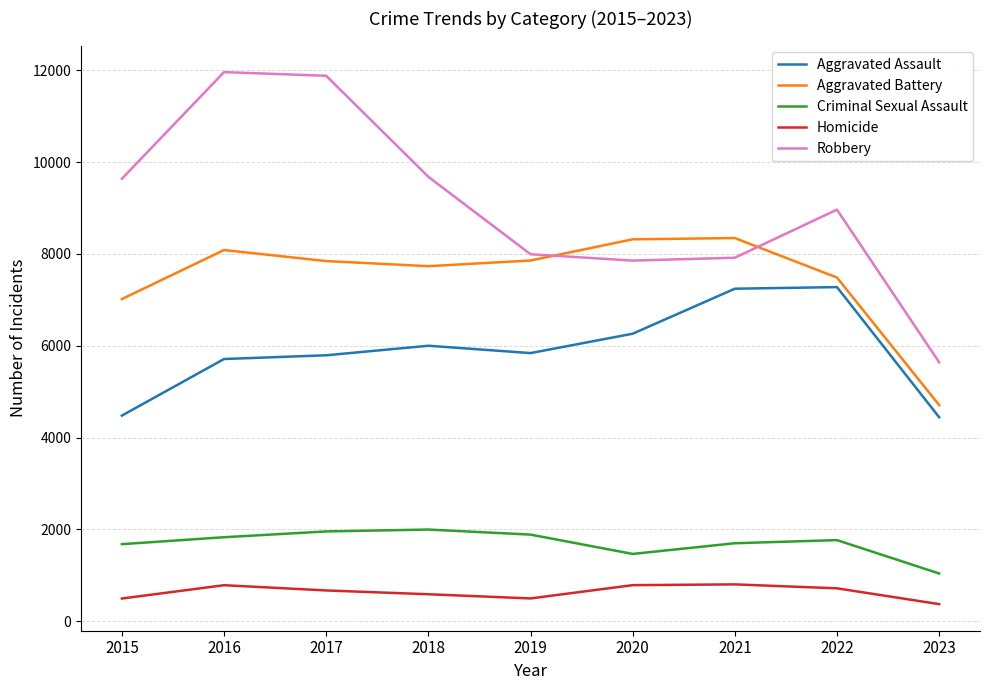

What is the difference between the maximum and minimum values in the Criminal Sexual Assault series?

957